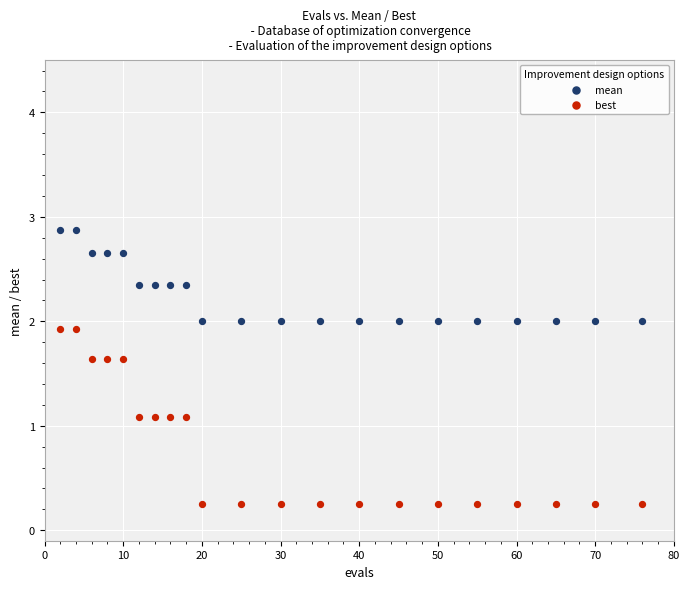

Which series contains the highest Y value?

mean